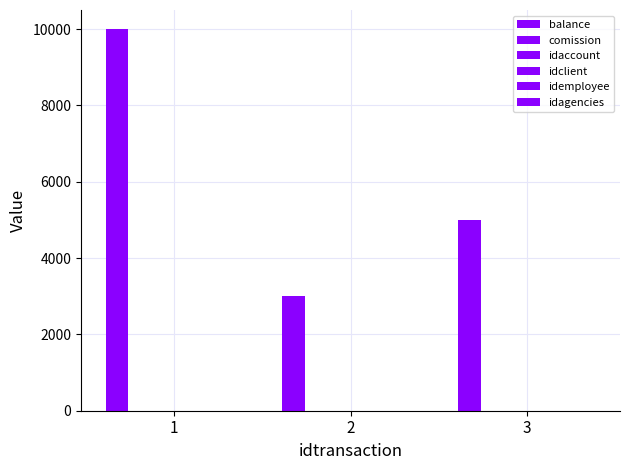

Which has a higher value, 3 or 1?

1